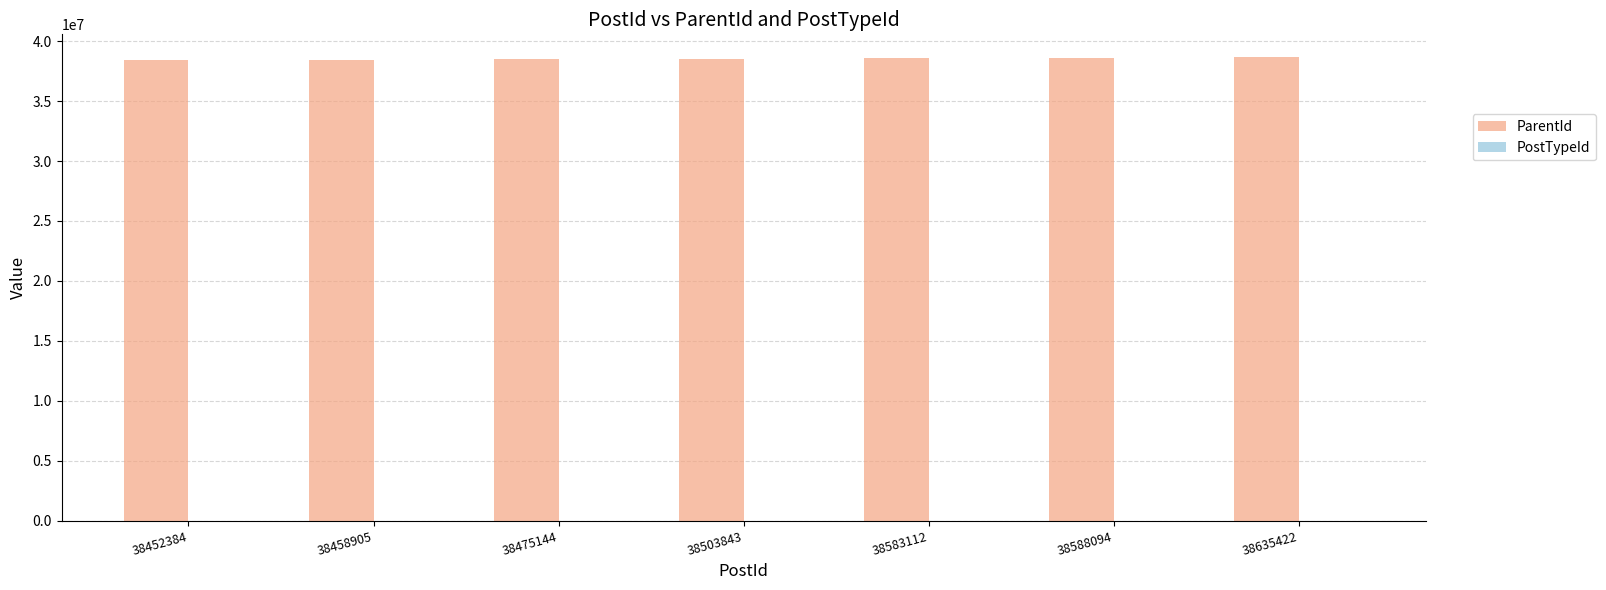

The value of ParentId at 38452384 is 65849476. True or false?

False